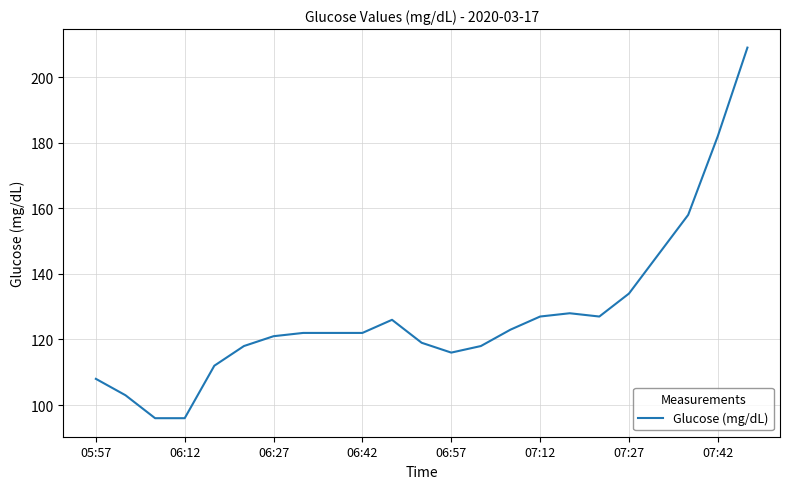

What is the difference between the second highest and second lowest values?

86